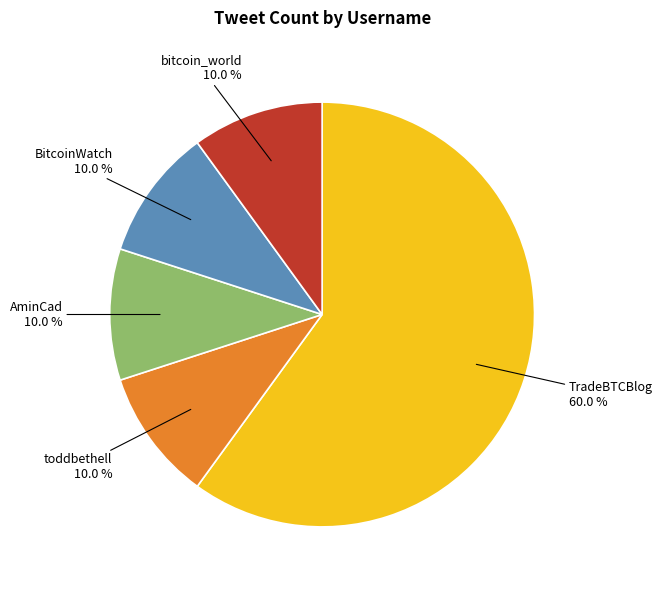

How many segments does this pie chart have?

5